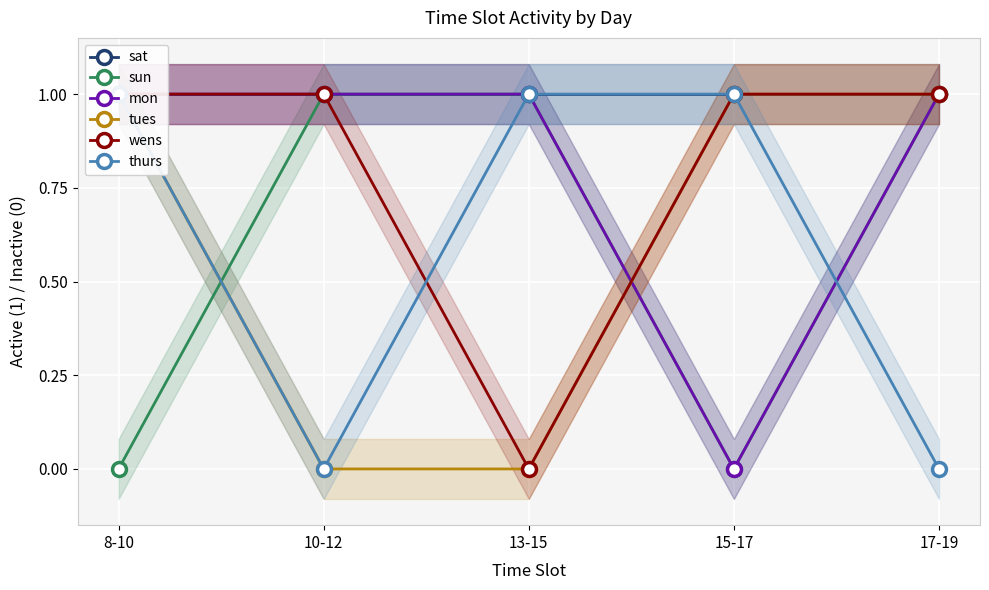

What is the value of the sat point at the 2nd from the left?

1